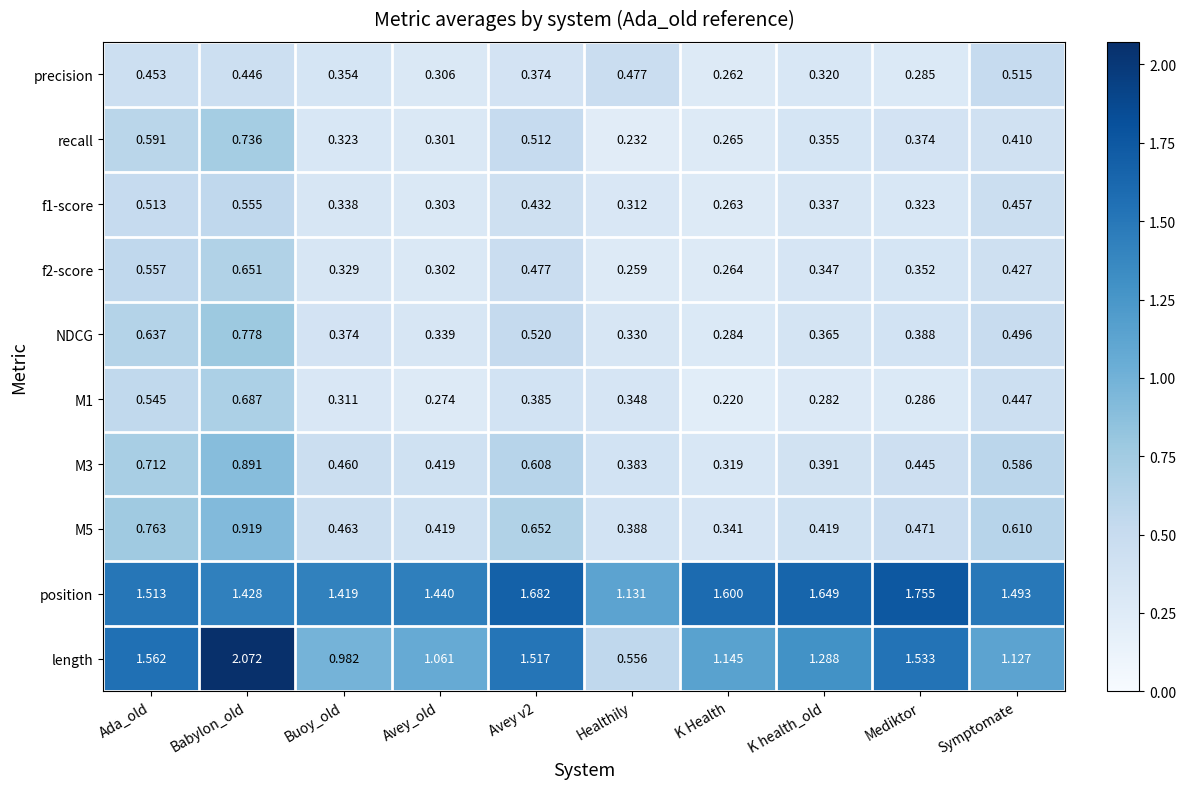

Where is f1-score nearest to the value 0?

K Health